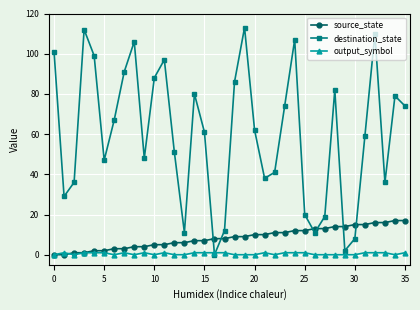

Which series has the widest spread of values?

destination_state